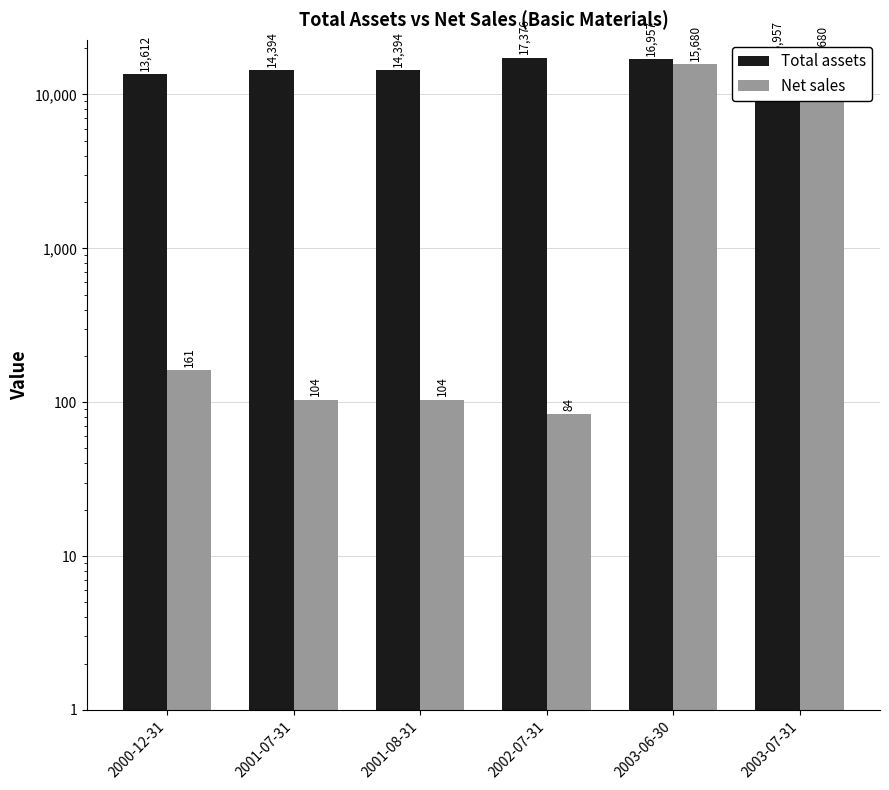

What is the approximate value of Net sales at 2003-06-30, to the nearest 10?

15680